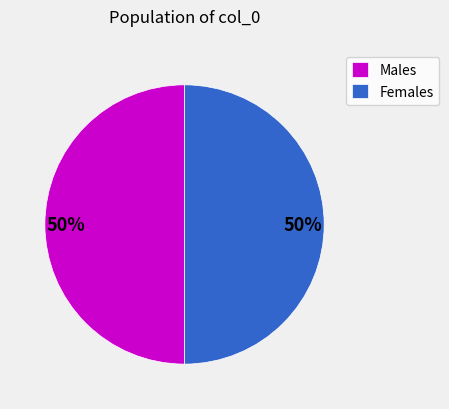

To the nearest percent, what is the combined percentage of Females and Males?

100%